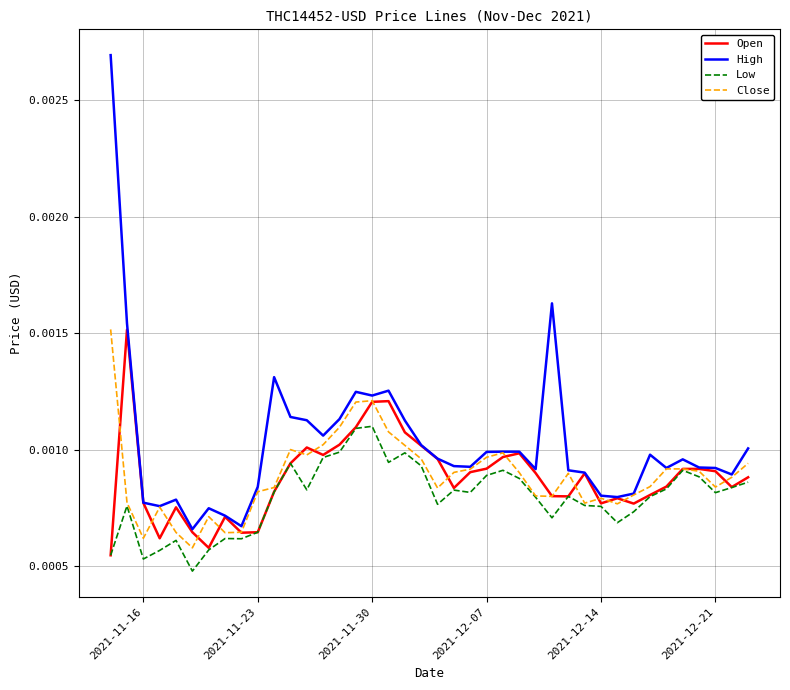

Which series has the largest total across all categories?

High